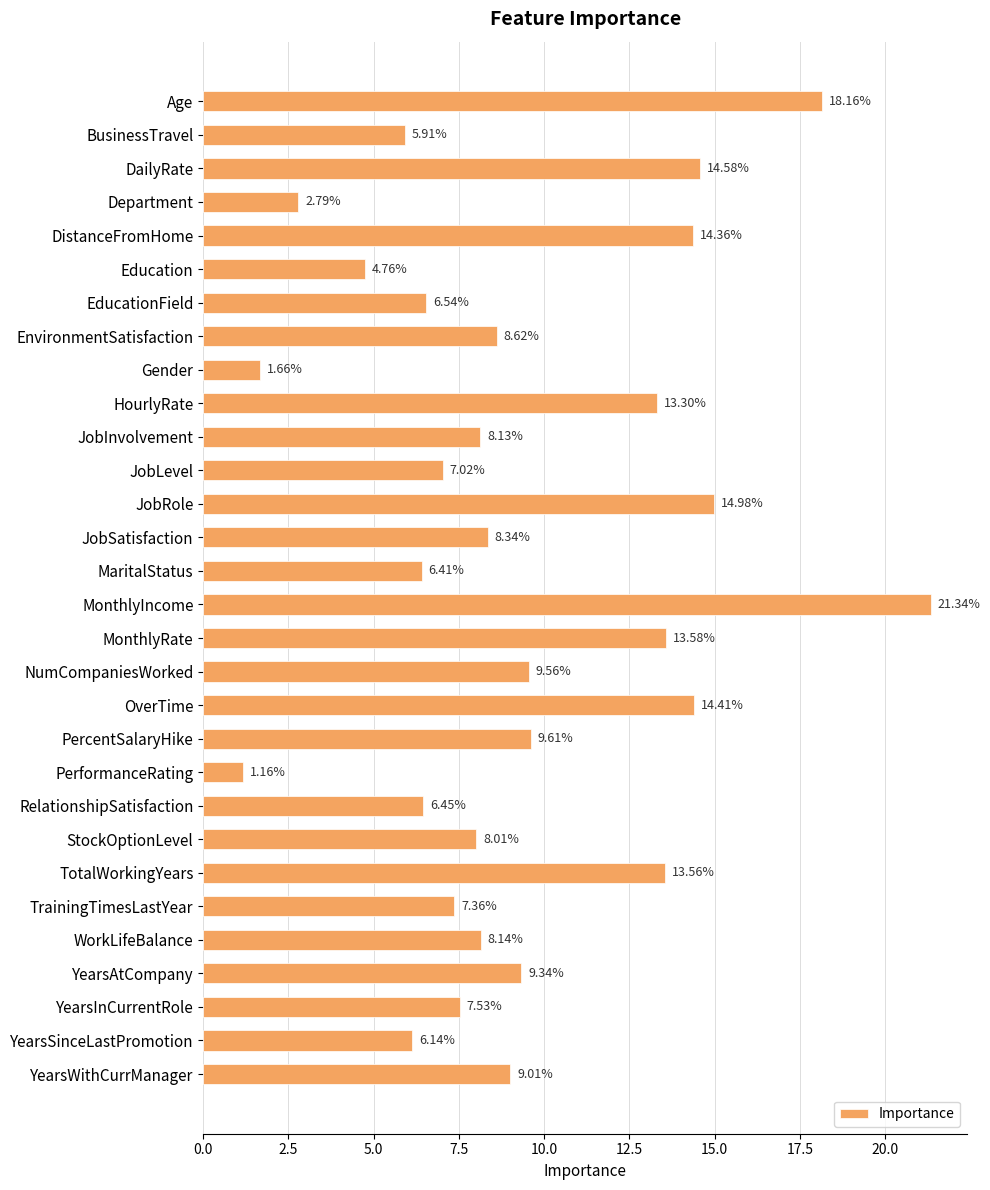

Between MonthlyIncome and Education, which is larger?

MonthlyIncome